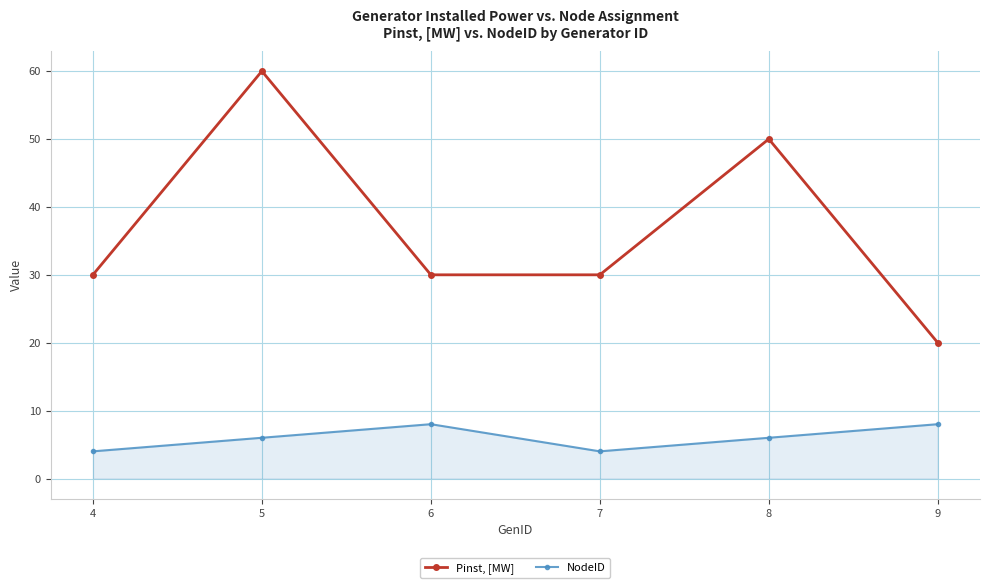

In Pinst, [MW], how many points are higher than both neighbors (excluding endpoints)?

2